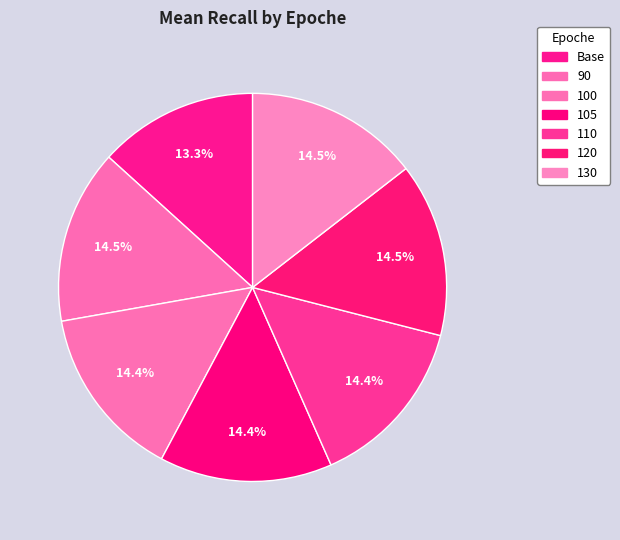

Do 110 and 100 together represent more than half of the pie?

No